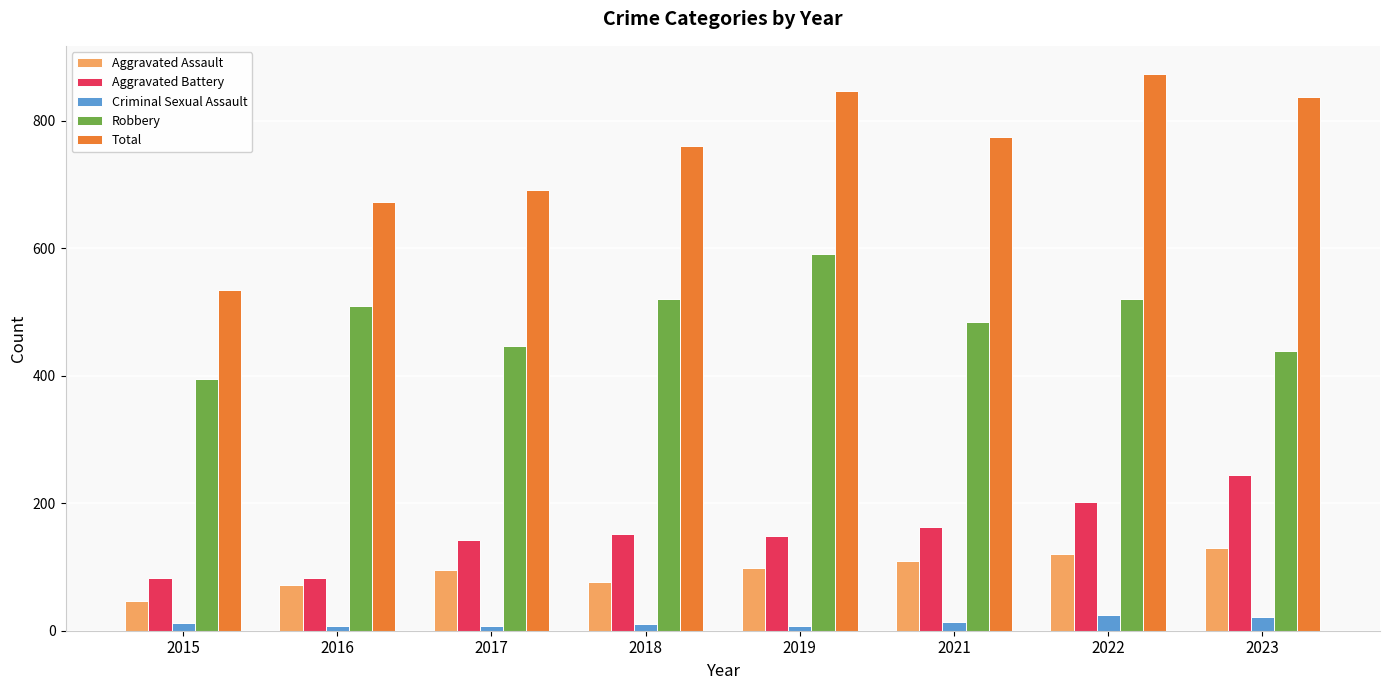

What is the lowest value of the Aggravated Battery series?

82